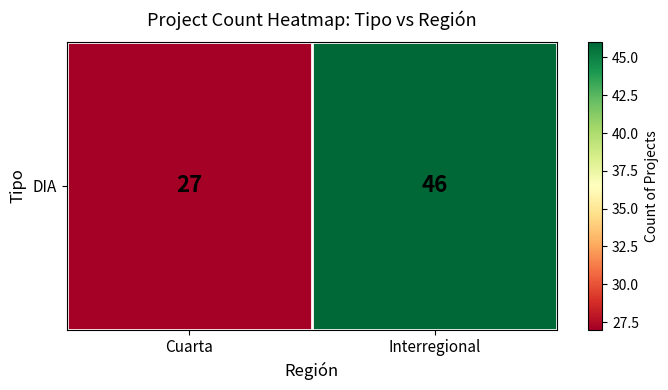

Which label corresponds to the smallest value in the chart?

Cuarta